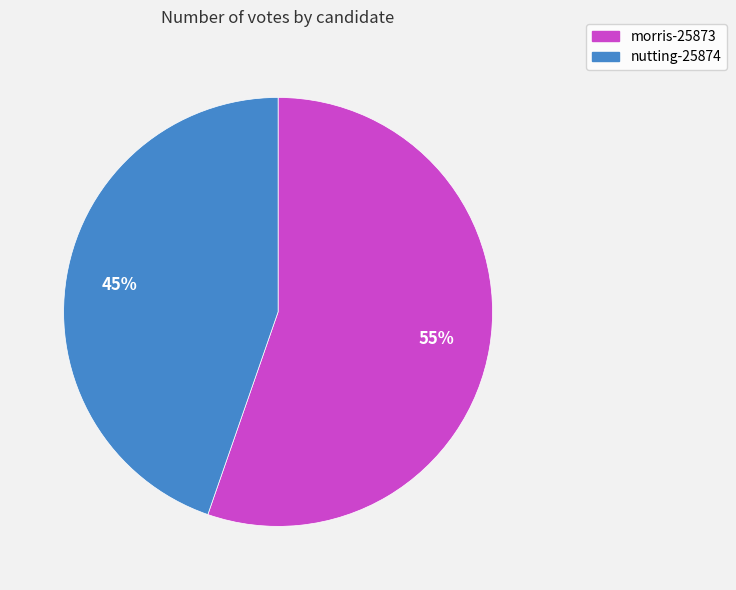

Which has a higher value, morris-25873 or nutting-25874?

morris-25873